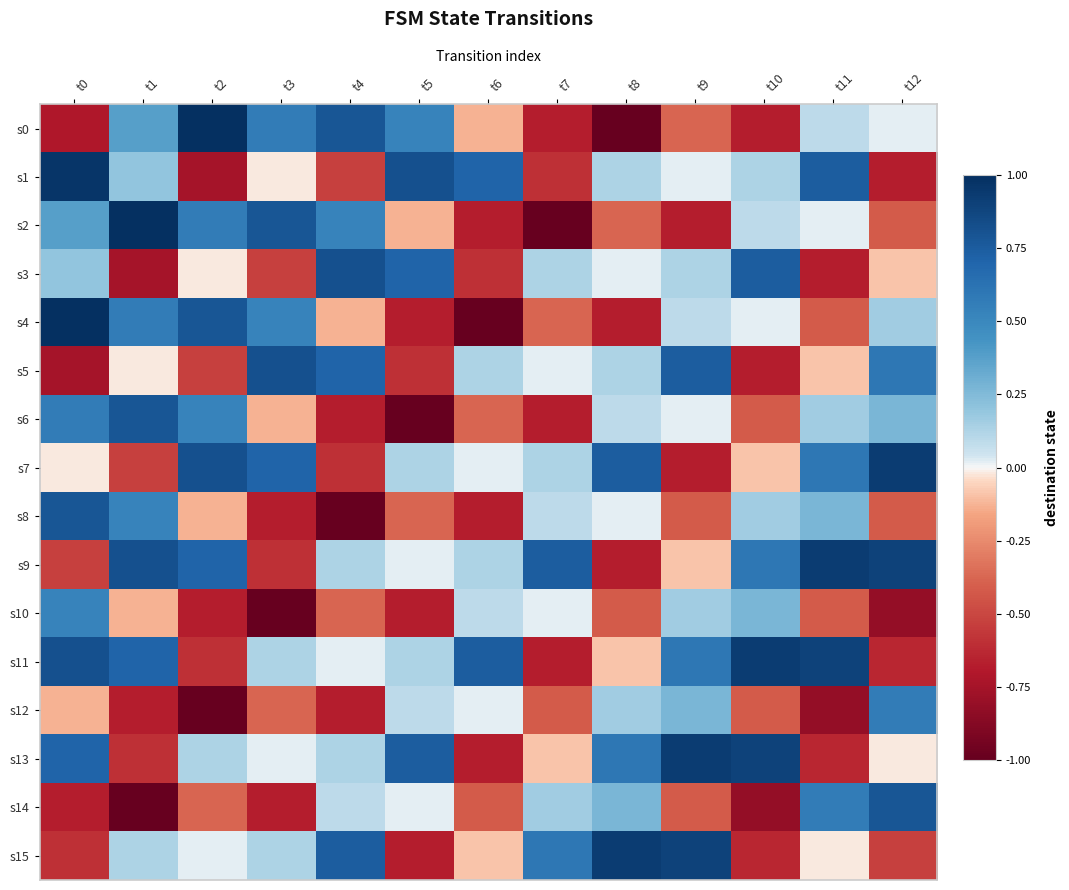

At t11, list the series in order from largest to smallest.

s9, s11, s1, s7, s14, s8, s6, s0, s2, s15, s5, s4, s10, s13, s3, s12